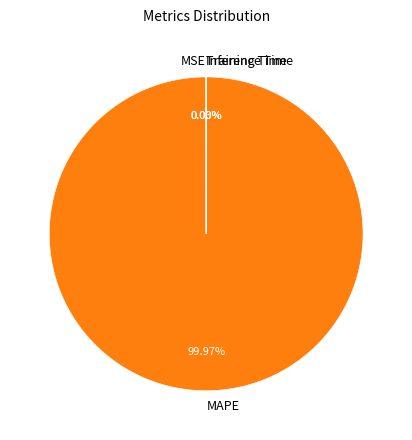

Which category has the biggest portion of the pie?

MAPE